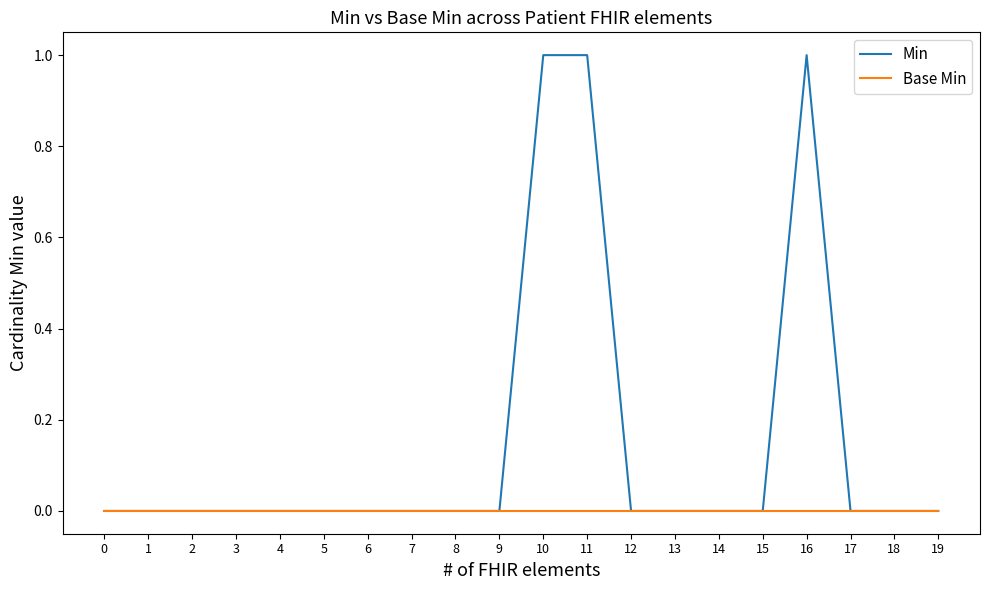

Rank the series by their average value, from lowest to highest.

Base Min, Min